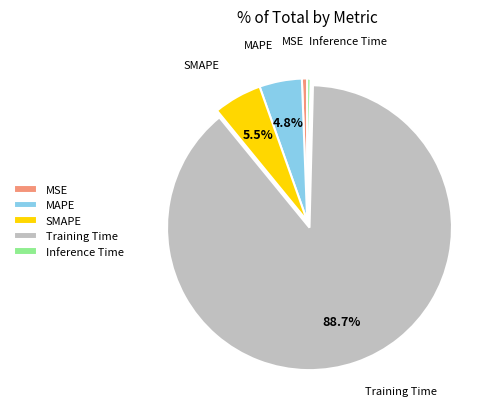

Between MSE and SMAPE, which is larger?

SMAPE